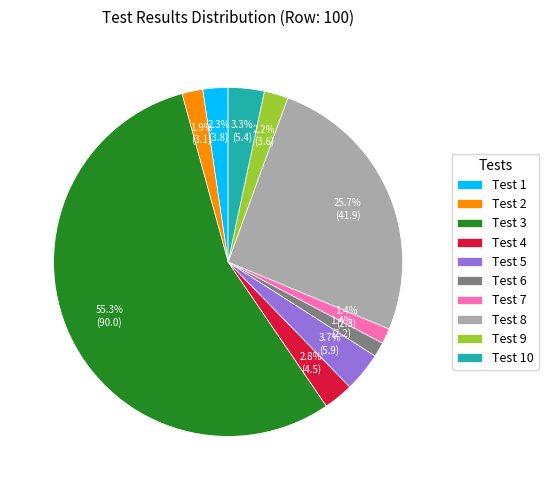

To the nearest percent, what is the combined percentage of Test 4 and Test 3?

58%